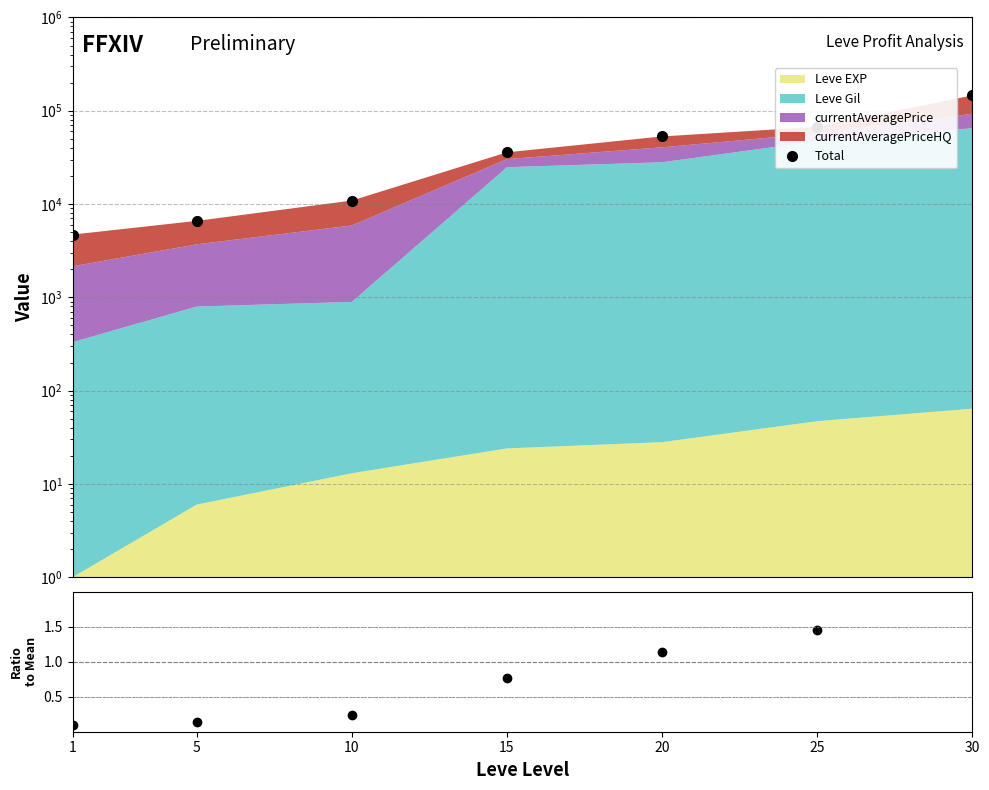

Reading left to right, transcribe all the data shown in this chart.

Total: 4706.0	6596.0	10893.0	35828.0	53038.0	67247.0	146050.0
Ratio: 0.1	0.1	0.2	0.8	1.1	1.5	3.2